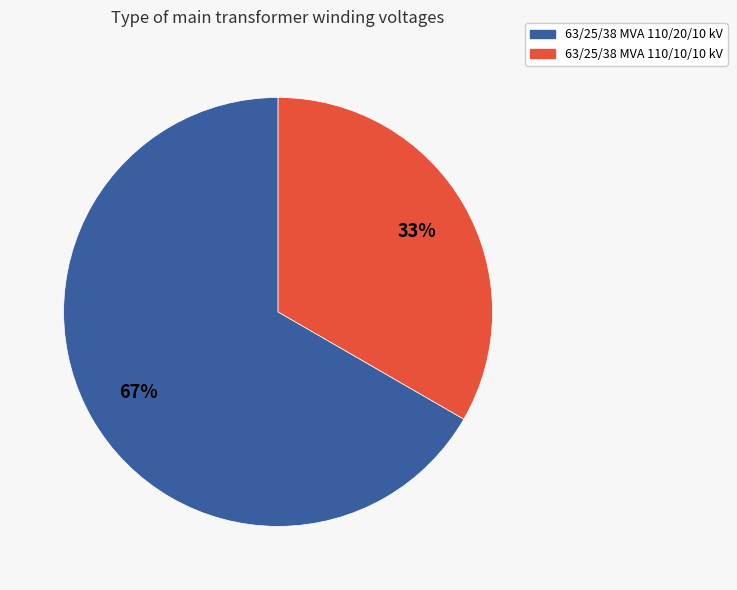

Is it true that 63/25/38 MVA 110/10/10 kV is 26% of the pie?

False